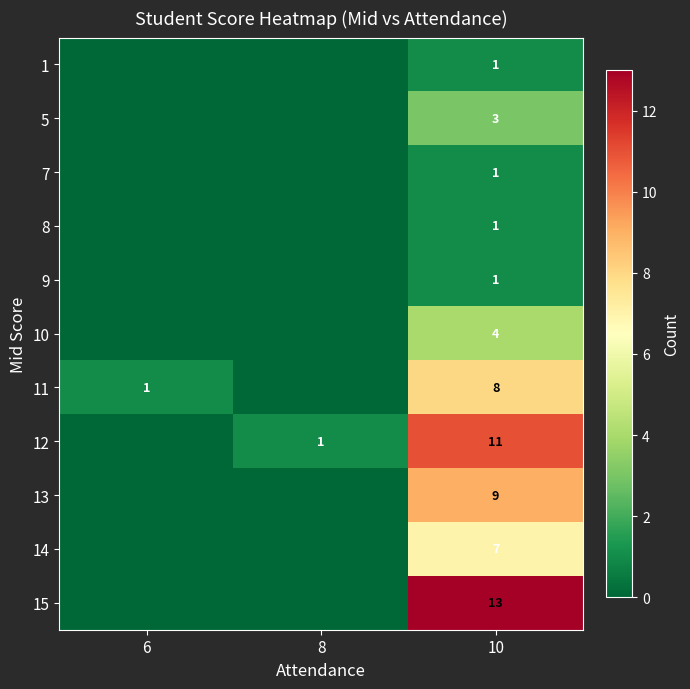

What is the difference between the highest and lowest values at 10?

12